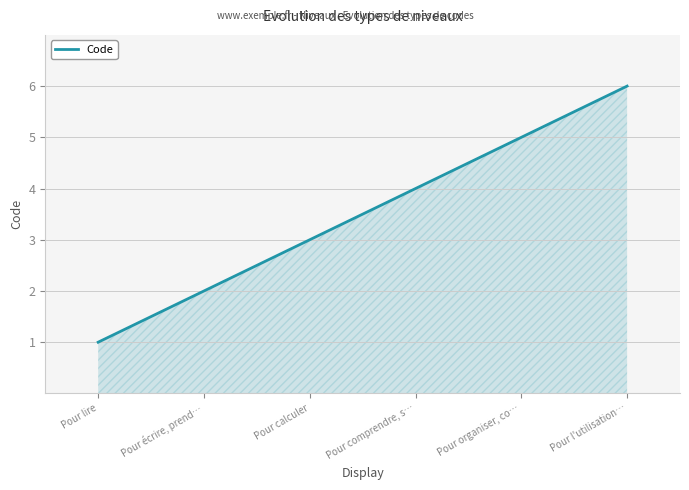

What position from the left is Pour comprendre, s…?

4